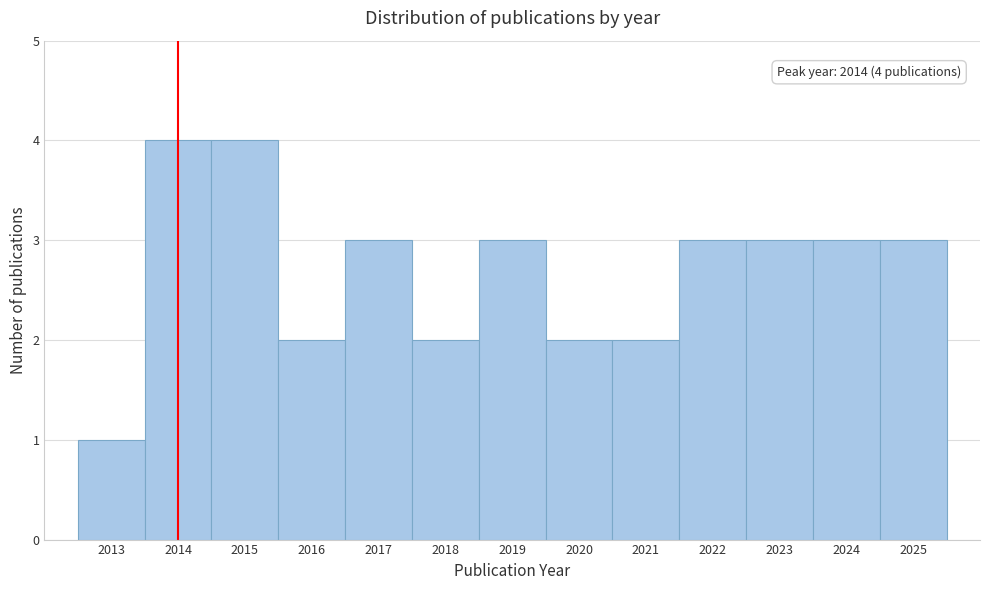

Reading left to right, transcribe all the data shown in this chart.

1	4	4	2	3	2	3	2	2	3	3	3	3